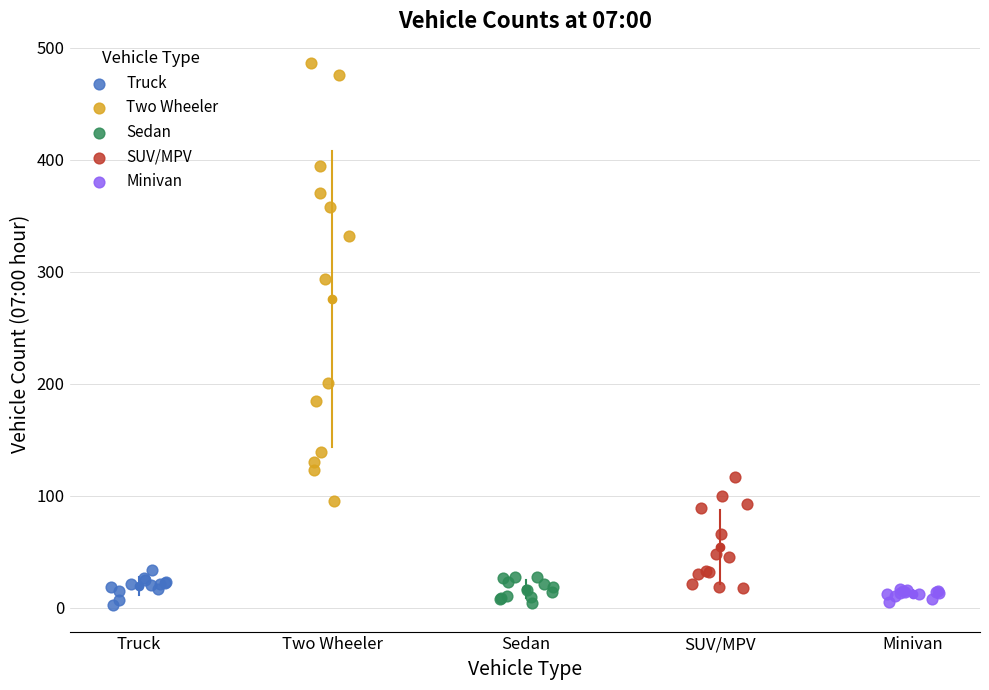

Which series contains the highest Y value?

Two Wheeler